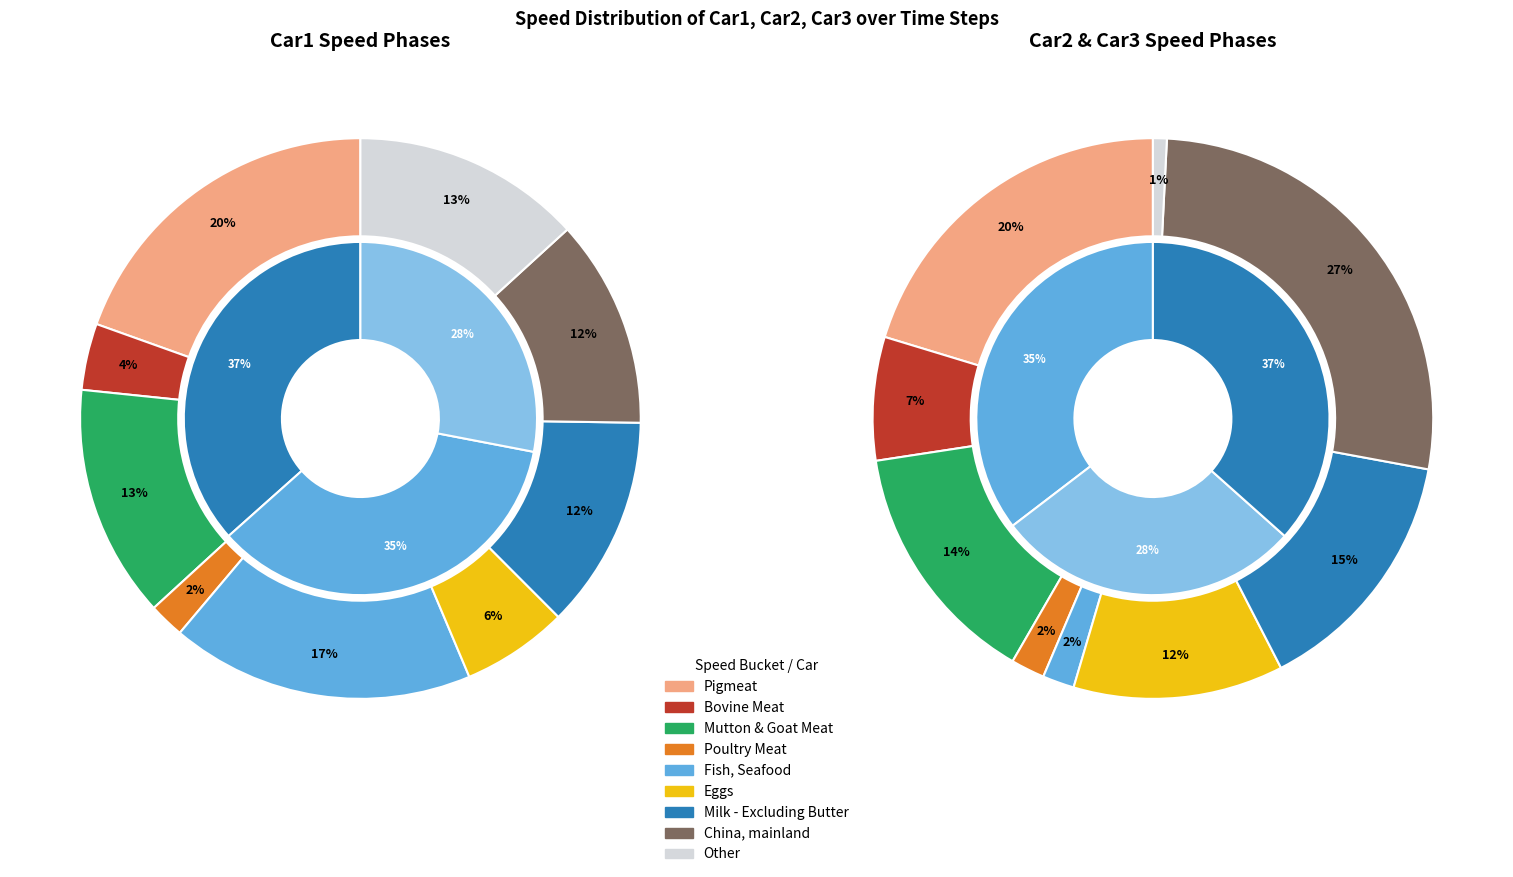

Combined, what portion of the pie is 12 and Car2?

2.6%